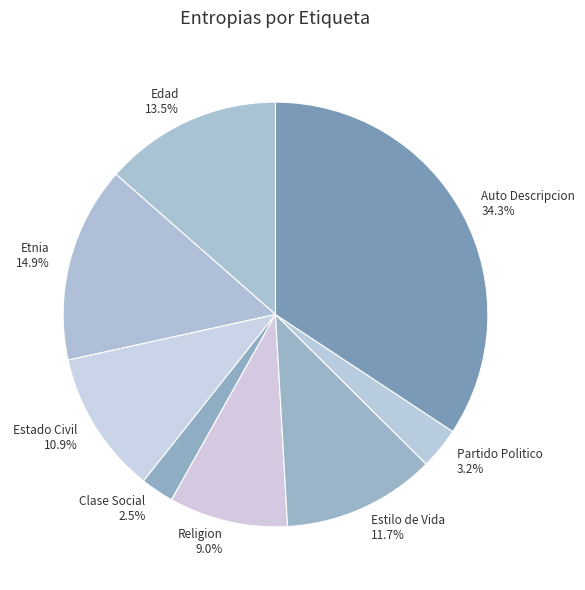

Is there a majority slice in this chart?

No